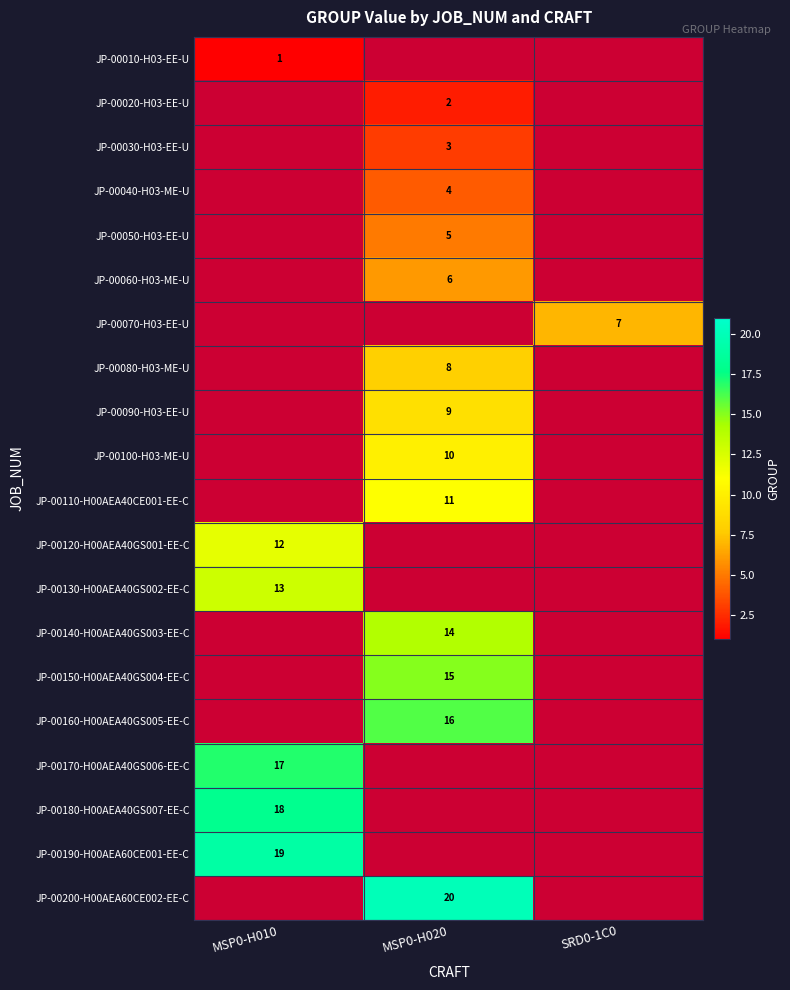

Count the number of categories in the chart.

3